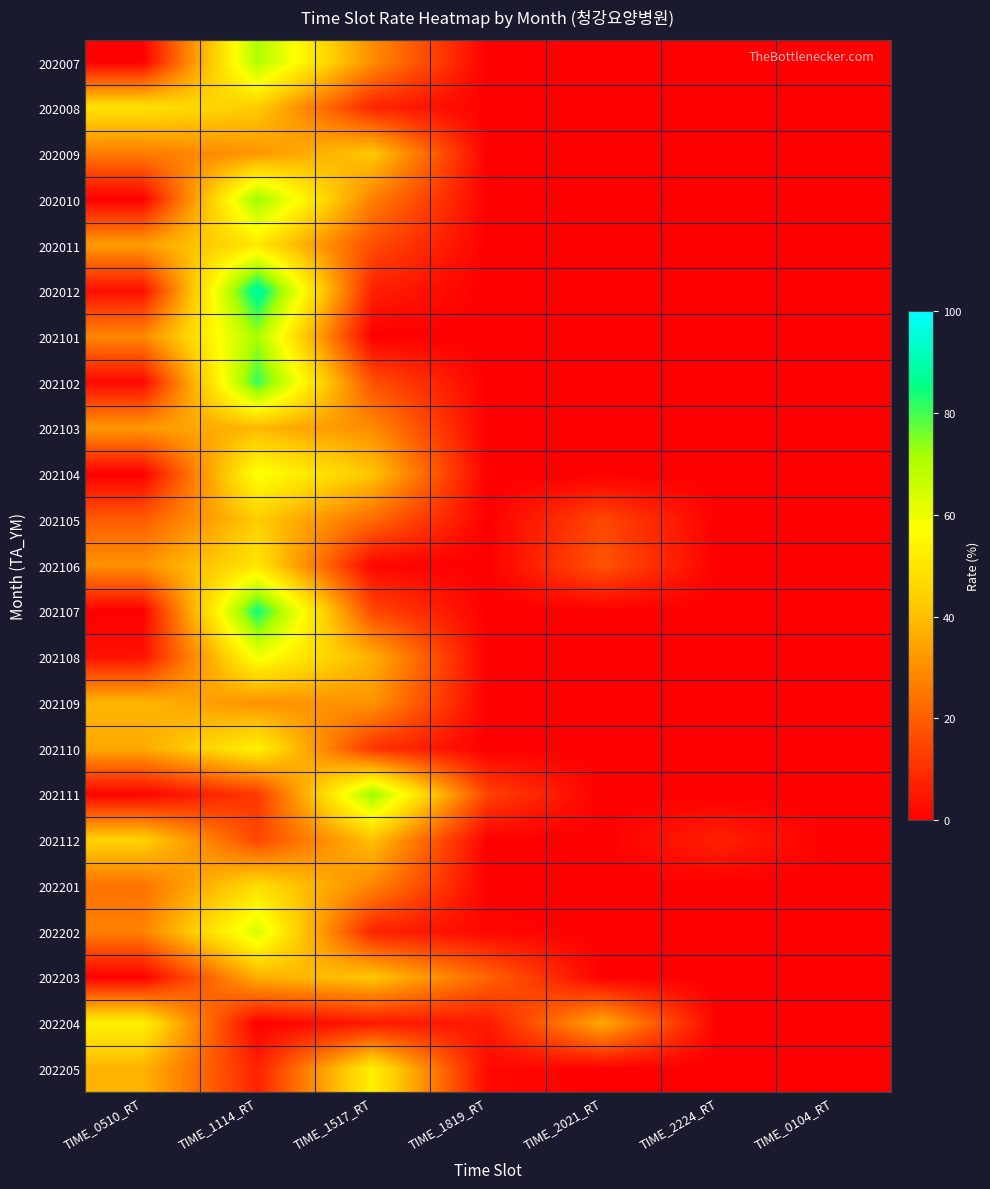

Between TIME_1517_RT and TIME_1114_RT, which is larger?

TIME_1114_RT